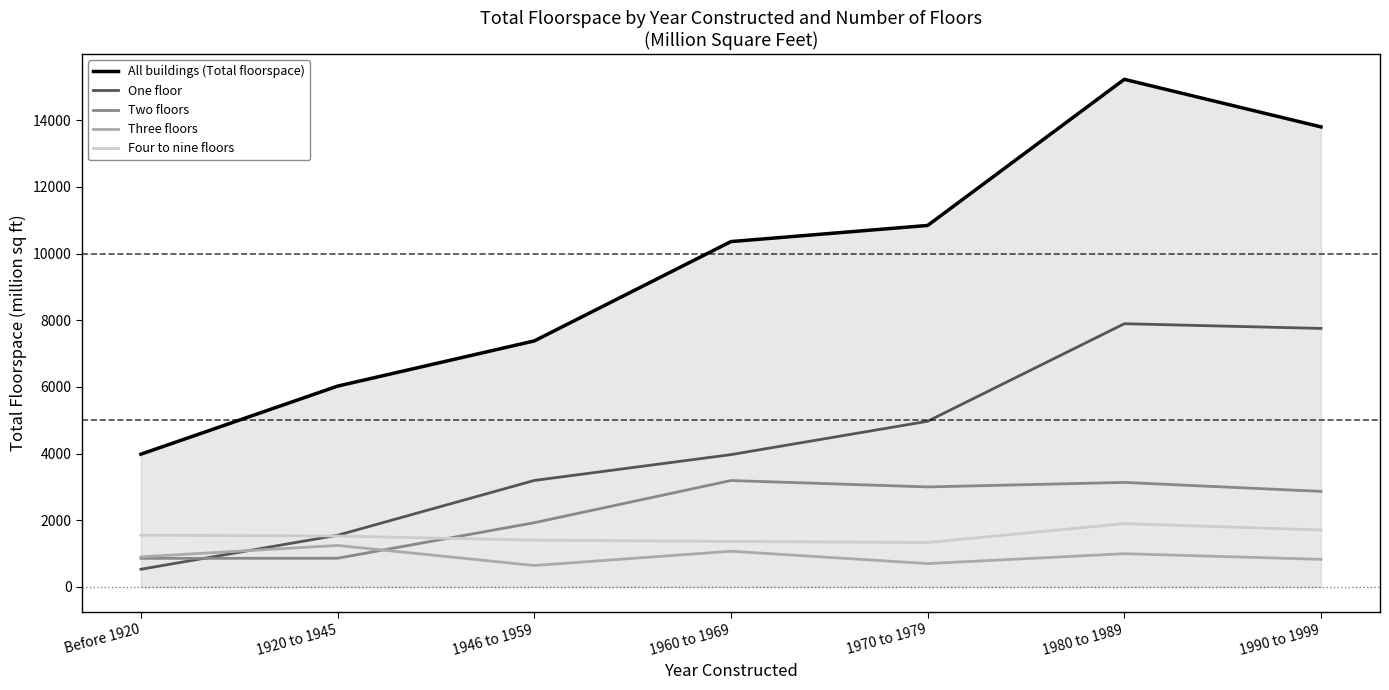

How many times do Four to nine floors and One floor cross each other?

1